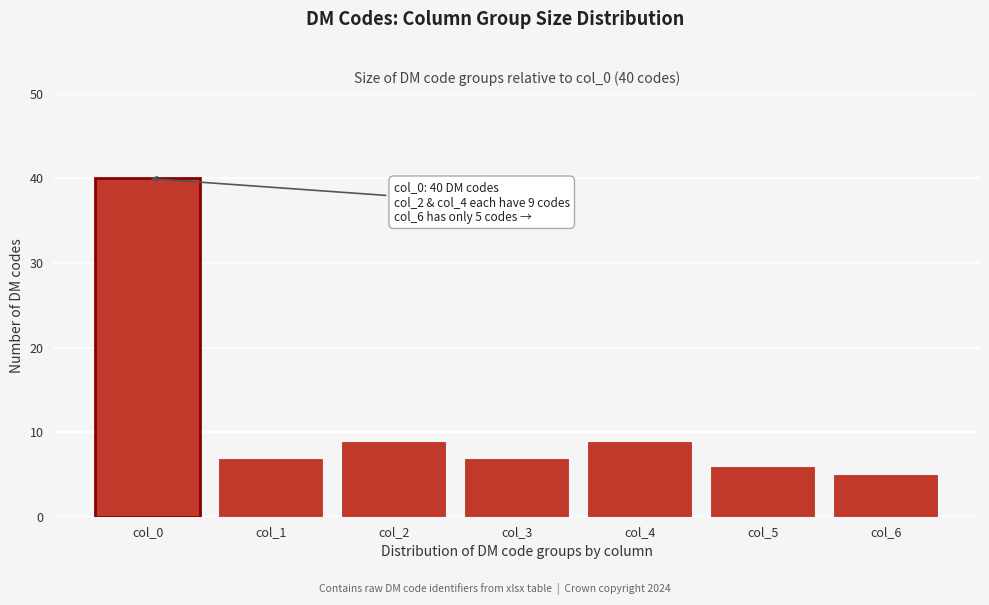

Reading left to right, list all the values displayed in this chart.

40	7	9	7	9	6	5